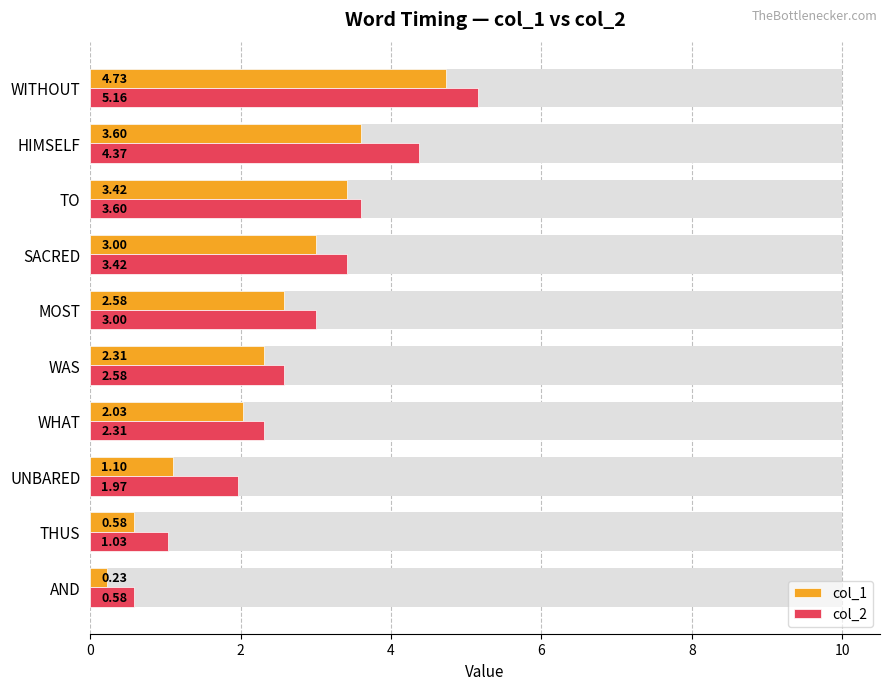

Which series has the largest total across all categories?

col_2